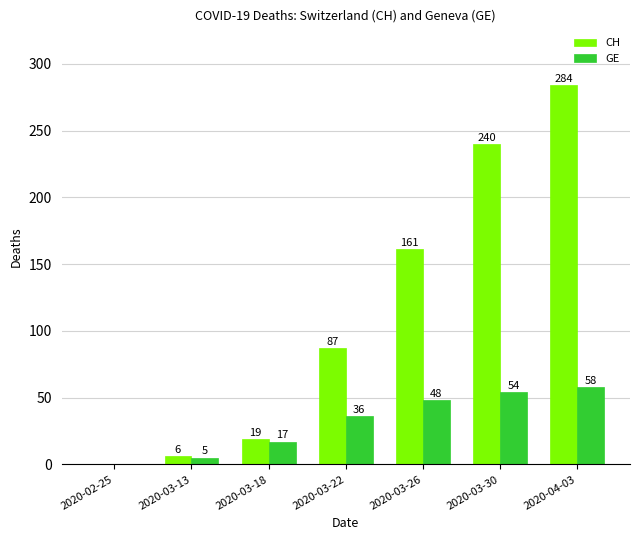

Which series changed the most between 2020-03-13 and 2020-03-30?

CH